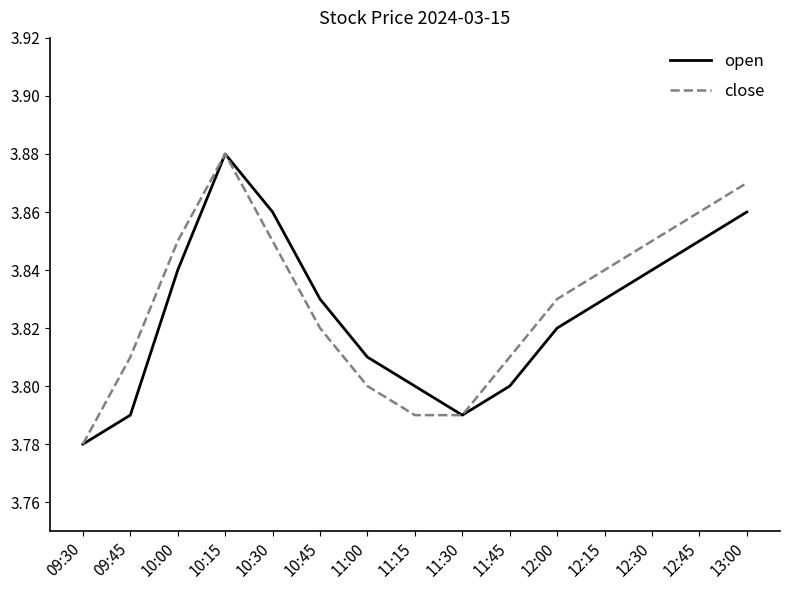

Is the value of close at 11:45 greater than the value of open at 10:15?

No